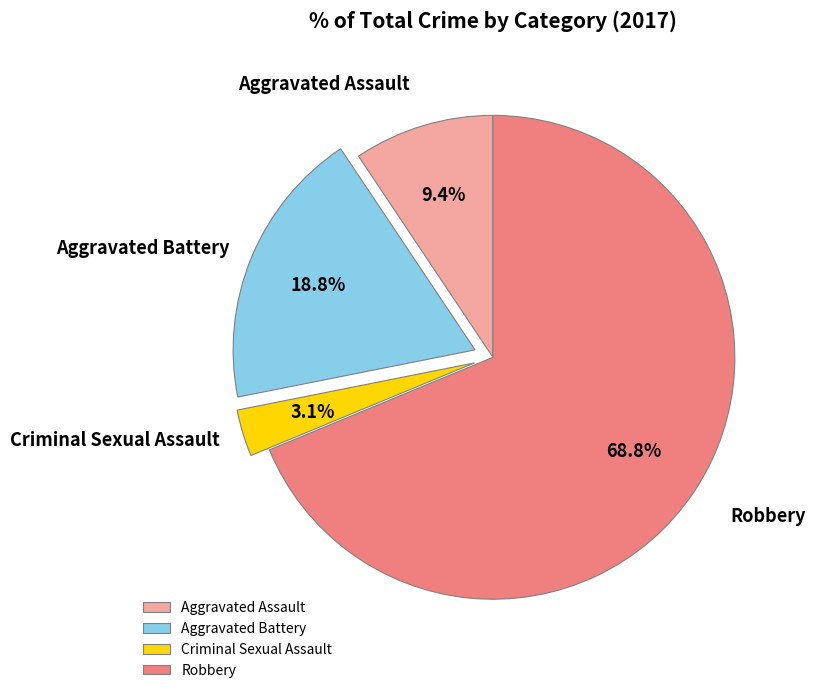

How many segments does this pie chart have?

4